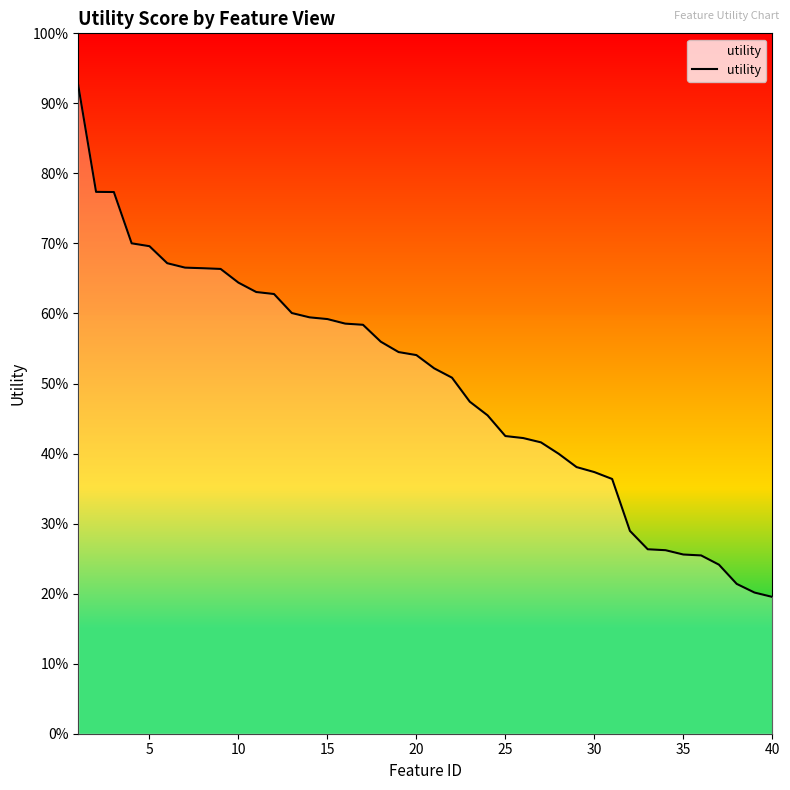

What is the difference between the maximum and second lowest values?

0.7